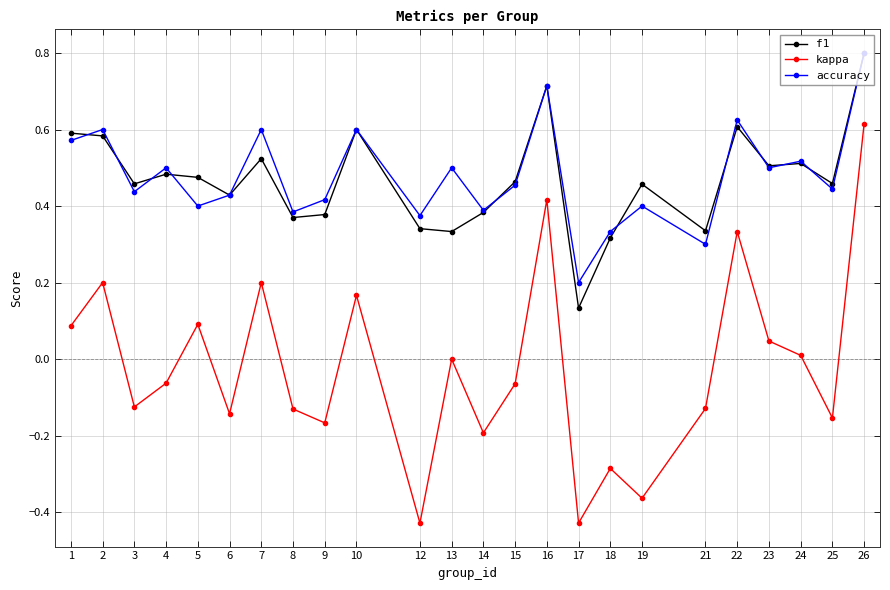

What is the total value across all series at 5?

1.0